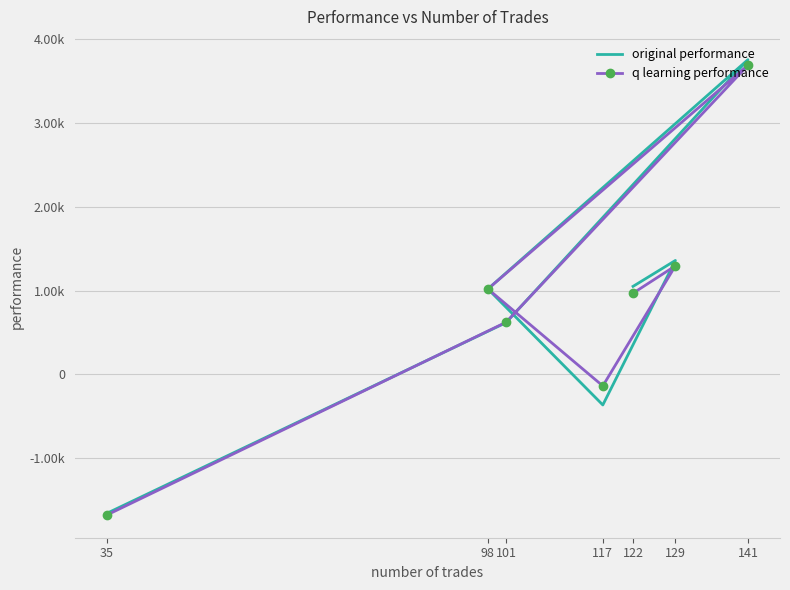

What is the total value across all series at 129?

2654.9